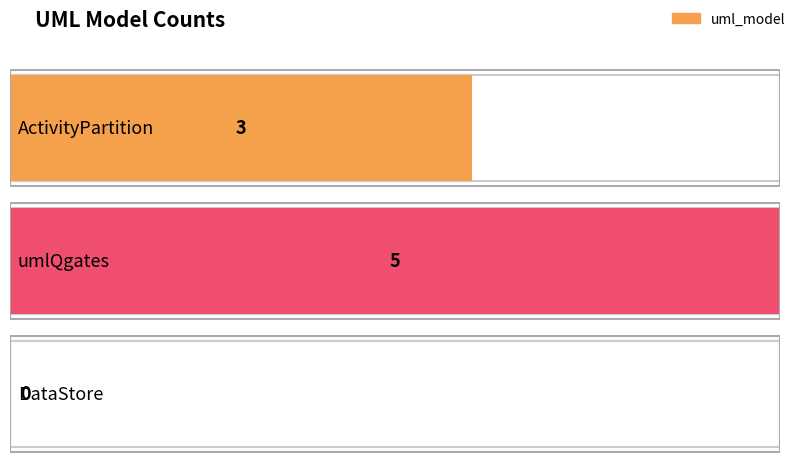

What is the change in value from ActivityPartition to umlQgates?

+2